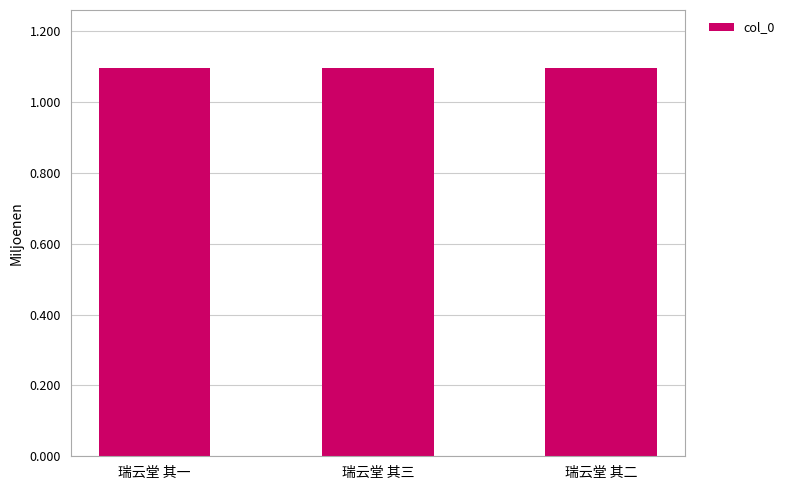

What is the maximum value shown in the chart?

1095123